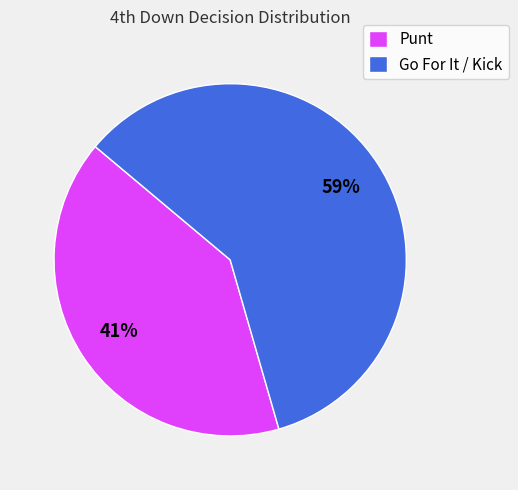

Which slice is the smallest?

Punt